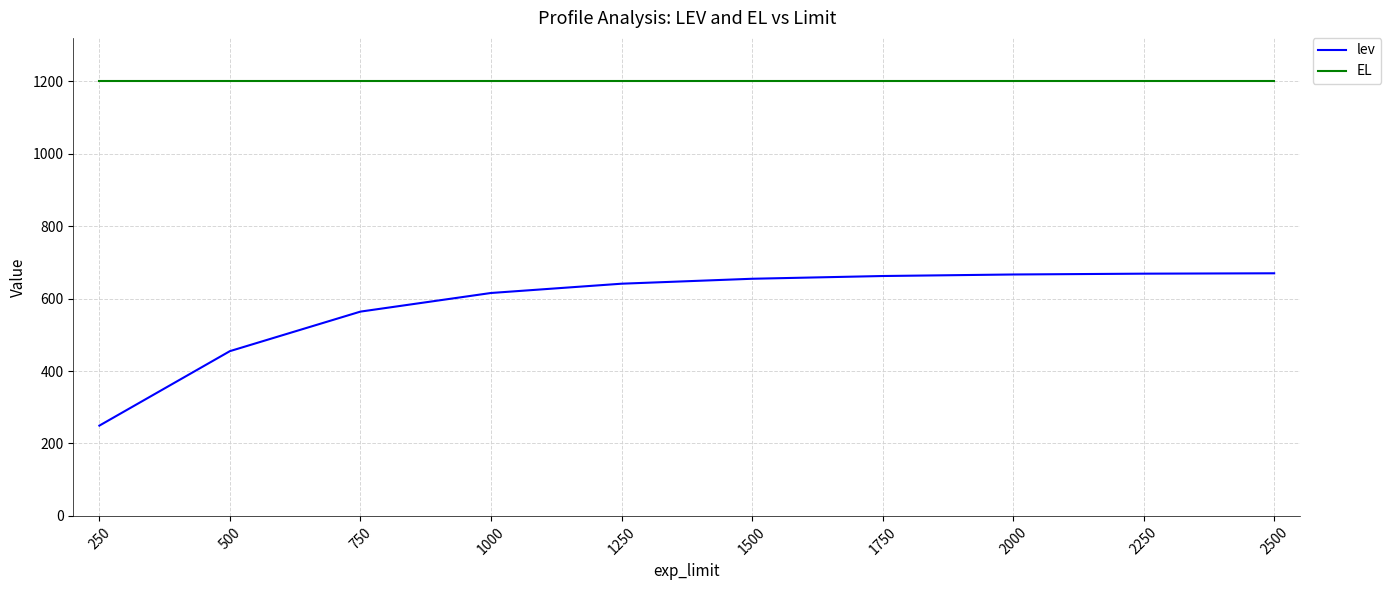

True or false: EL has a value of 1200.0 at 1750.

True